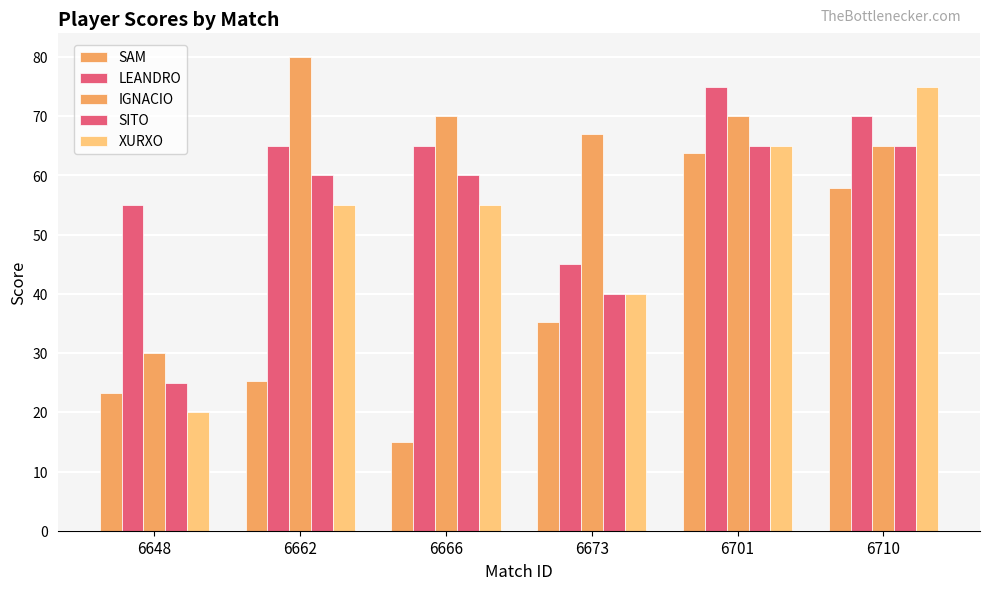

Reading right to left, list all the values displayed in this chart.

SAM: 6710=57.9	6701=63.8	6673=35.3	6666=15.0	6662=25.4	6648=23.3
LEANDRO: 6710=70.0	6701=75.0	6673=45.0	6666=65.0	6662=65.0	6648=55.0
IGNACIO: 6710=65.0	6701=70.0	6673=67.0	6666=70.0	6662=80.0	6648=30.0
SITO: 6710=65.0	6701=65.0	6673=40.0	6666=60.0	6662=60.0	6648=25.0
XURXO: 6710=75.0	6701=65.0	6673=40.0	6666=55.0	6662=55.0	6648=20.0